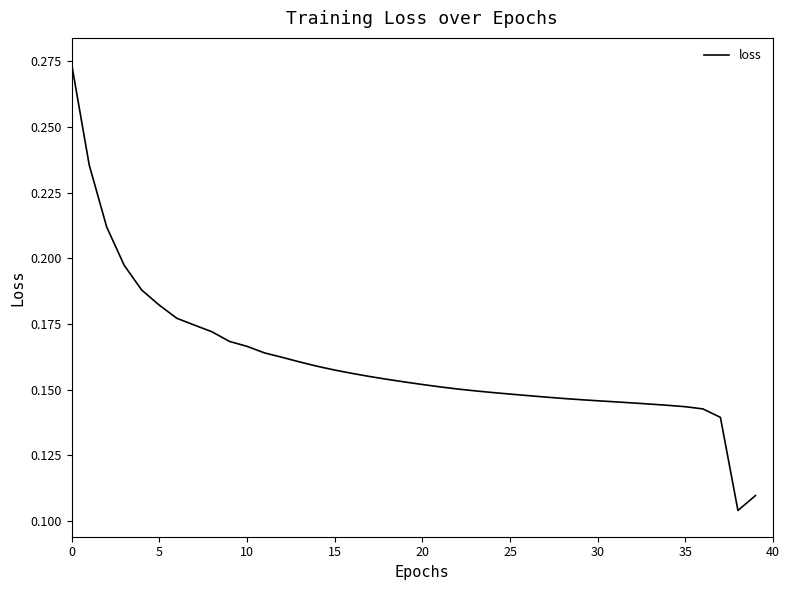

How many lines are shown in the chart?

1